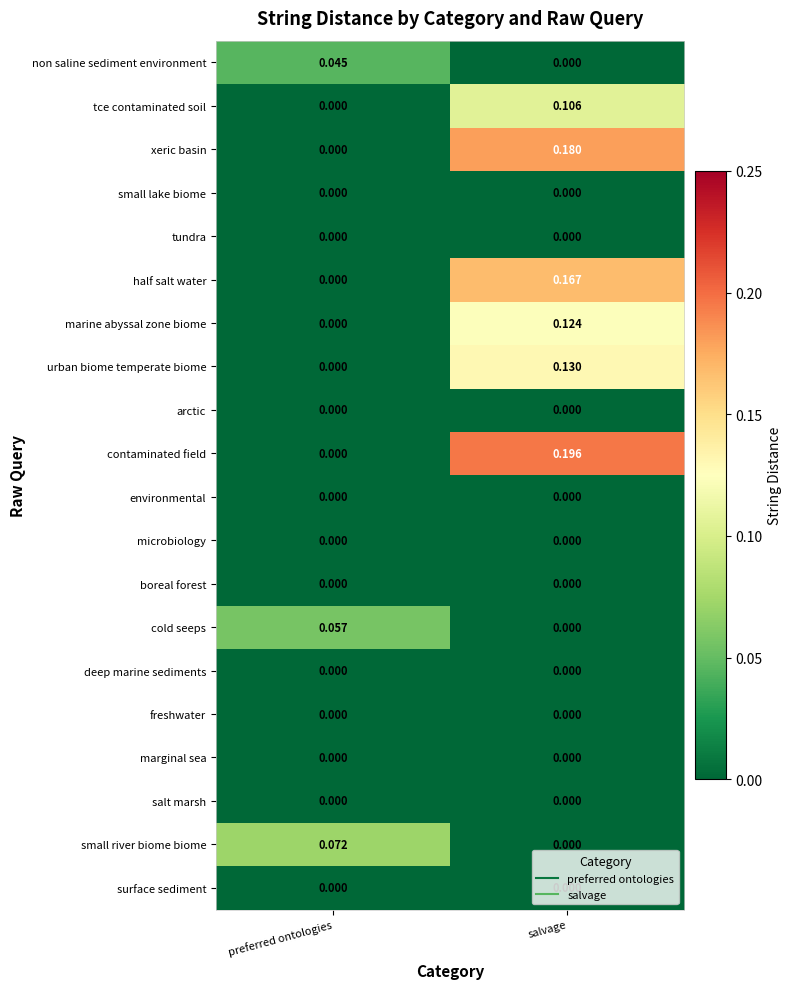

At which category is the sum across all series the highest?

salvage